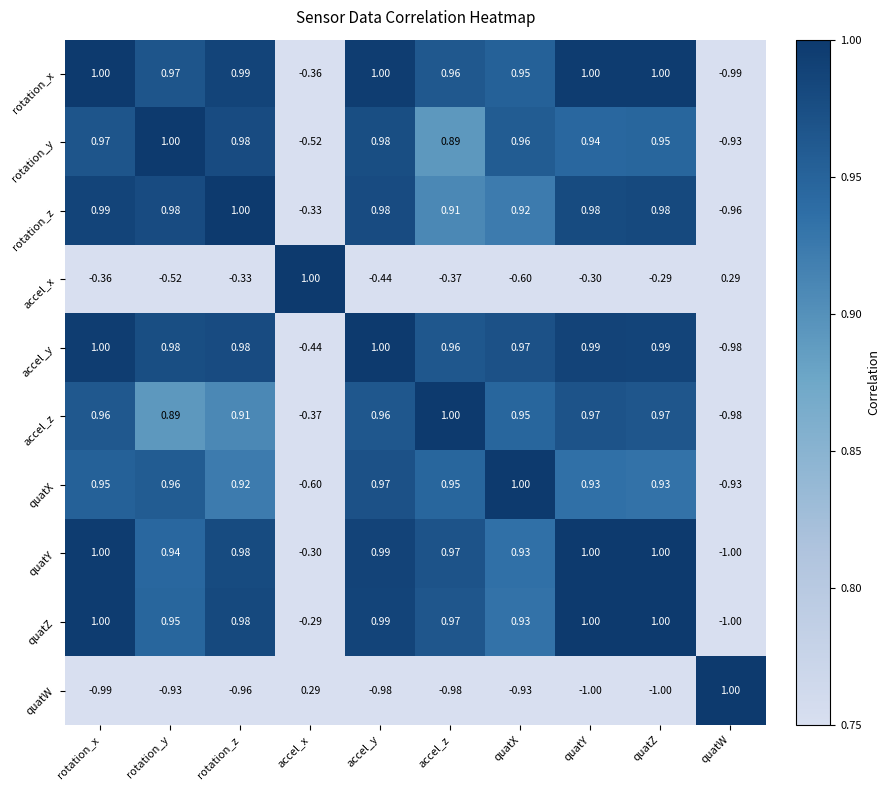

Which category has the lowest value in the rotation_x series?

quatW